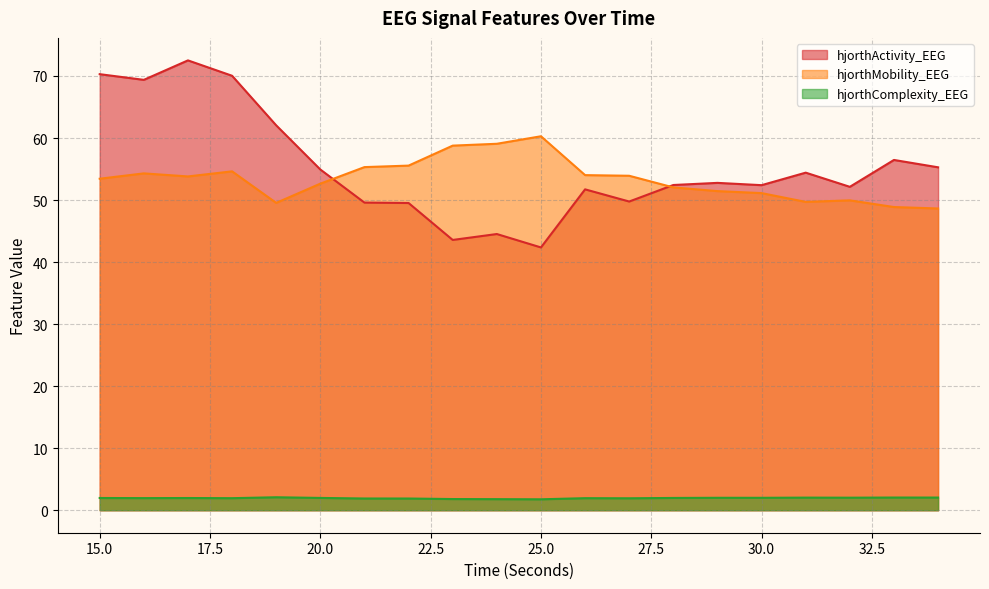

List the labels in order of hjorthMobility_EEG value, largest first.

25, 24, 23, 22, 21, 18, 16, 26, 27, 17, 15, 20, 28, 29, 30, 32, 31, 19, 33, 34